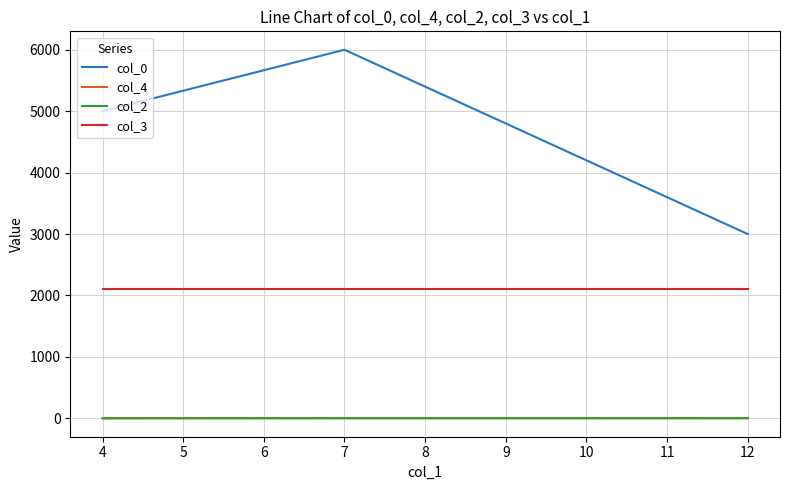

Which series has the largest total across all categories?

col_0